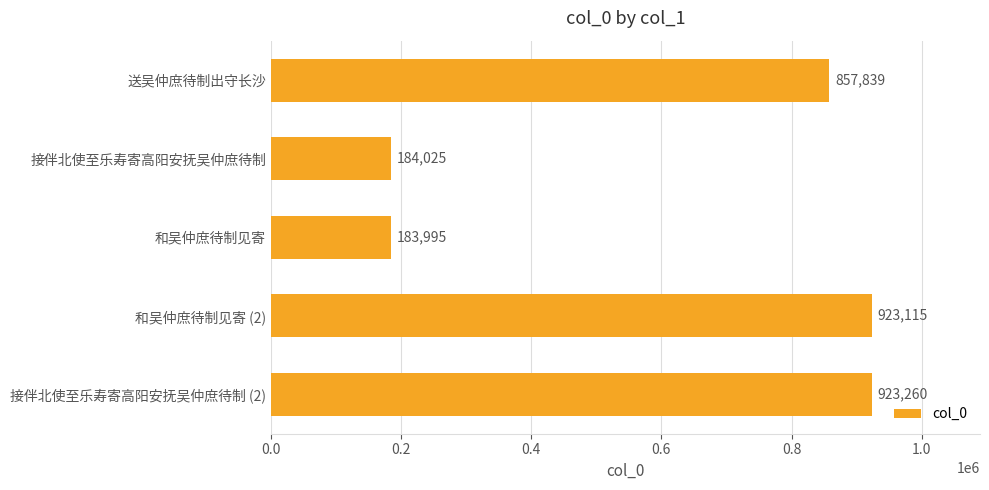

Which has a higher value, 和吴仲庶待制见寄 (2) or 接伴北使至乐寿寄高阳安抚吴仲庶待制?

和吴仲庶待制见寄 (2)